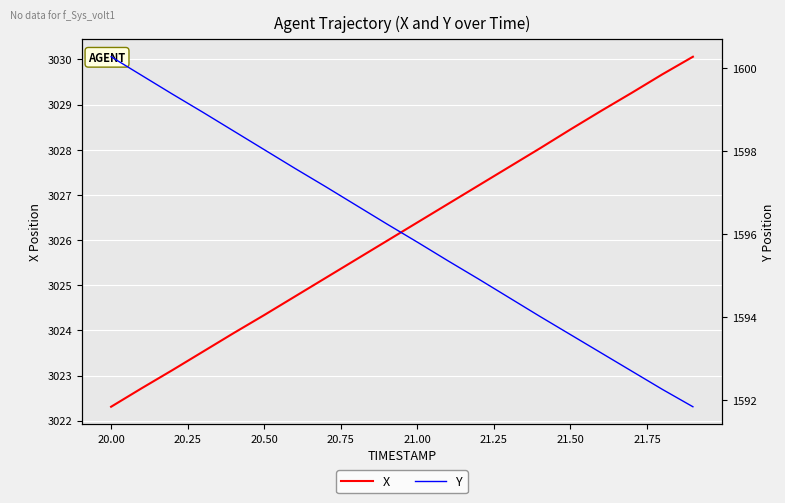

What is the sum of all X values?

60523.8